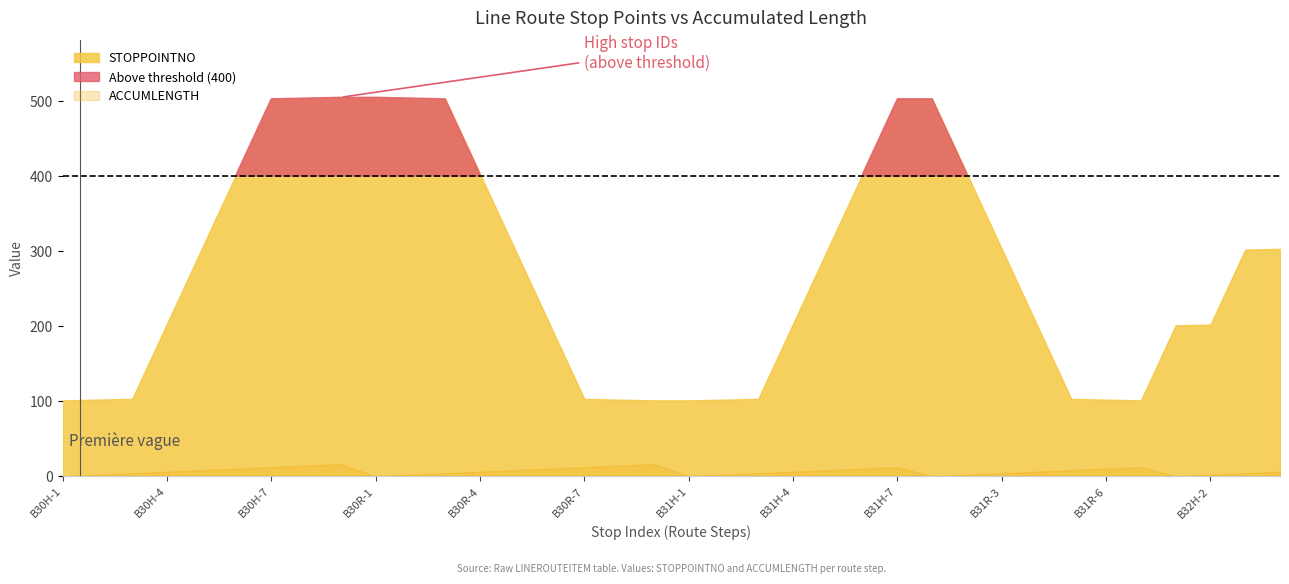

What is the sum of the ACCUMLENGTH values at B31H-2 and B30R-6?

12